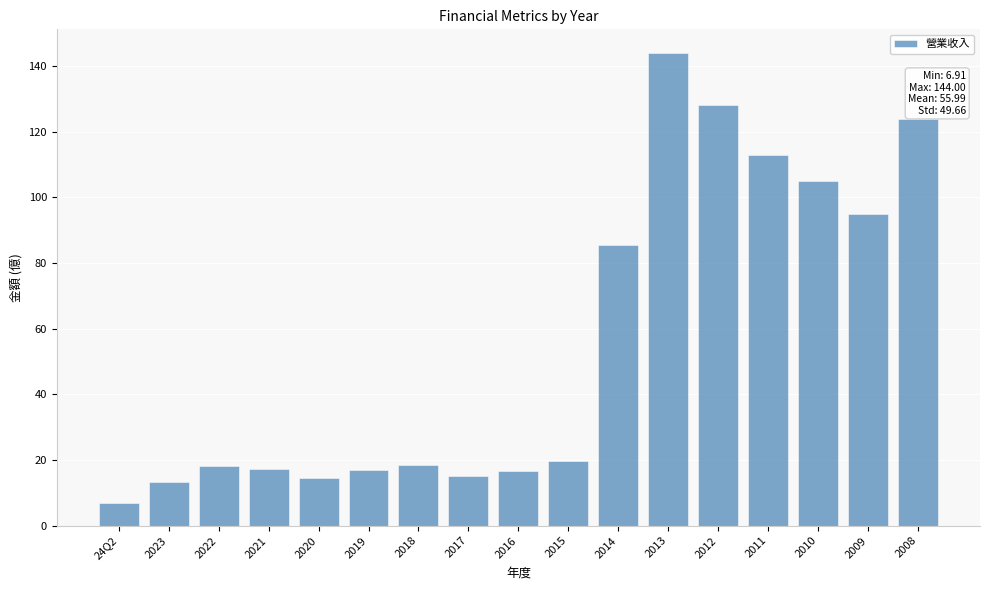

What position from the right is 24Q2?

17